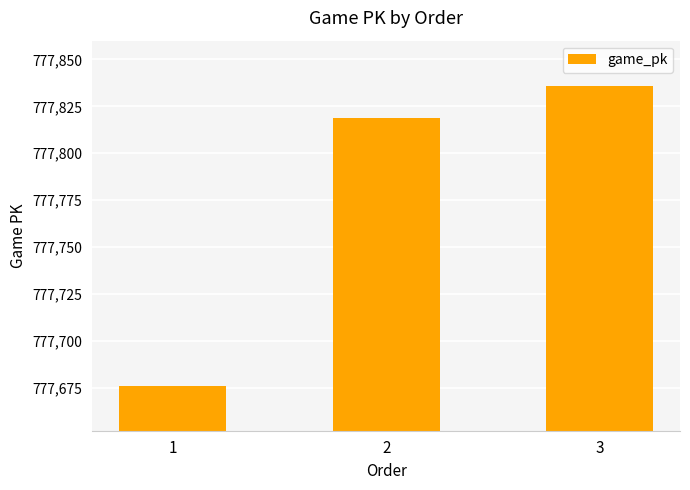

Reading left to right, what are all the values shown in this chart?

777676	777819	777836